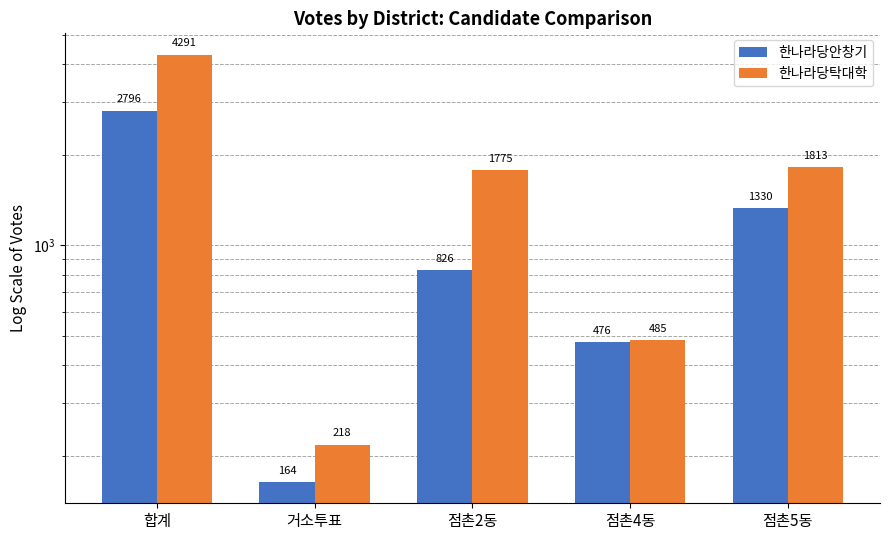

What is the sum of the 한나라당안창기 values at 거소투표 and 점촌2동?

990